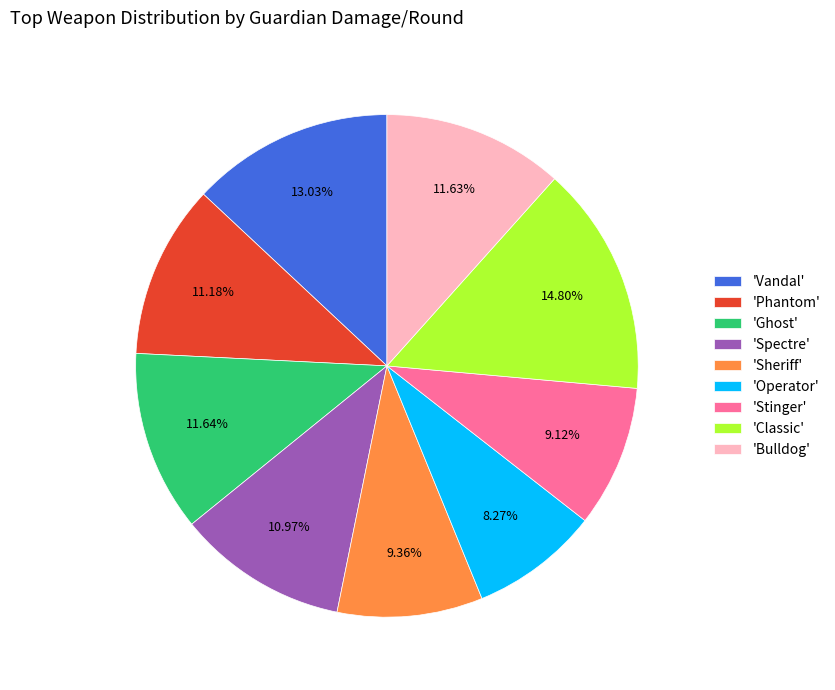

Which has a higher value, 'Operator' or 'Phantom'?

'Phantom'